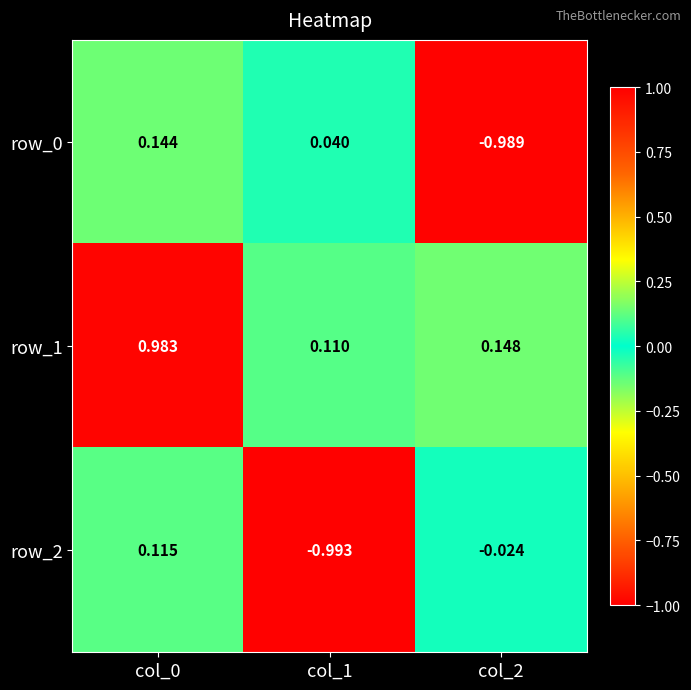

How many categories are shown in the chart?

3